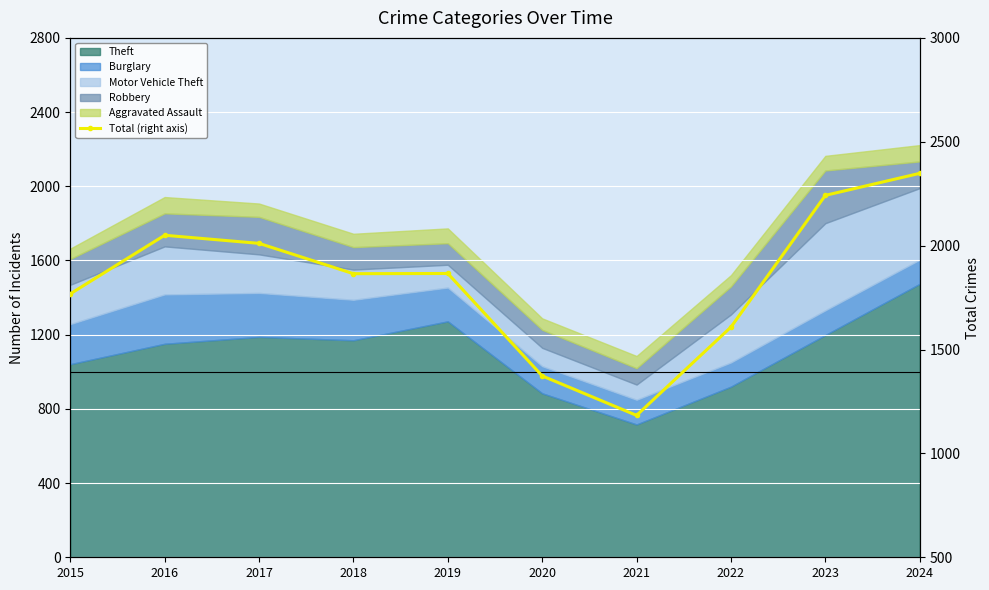

What is the greatest value displayed?

2348